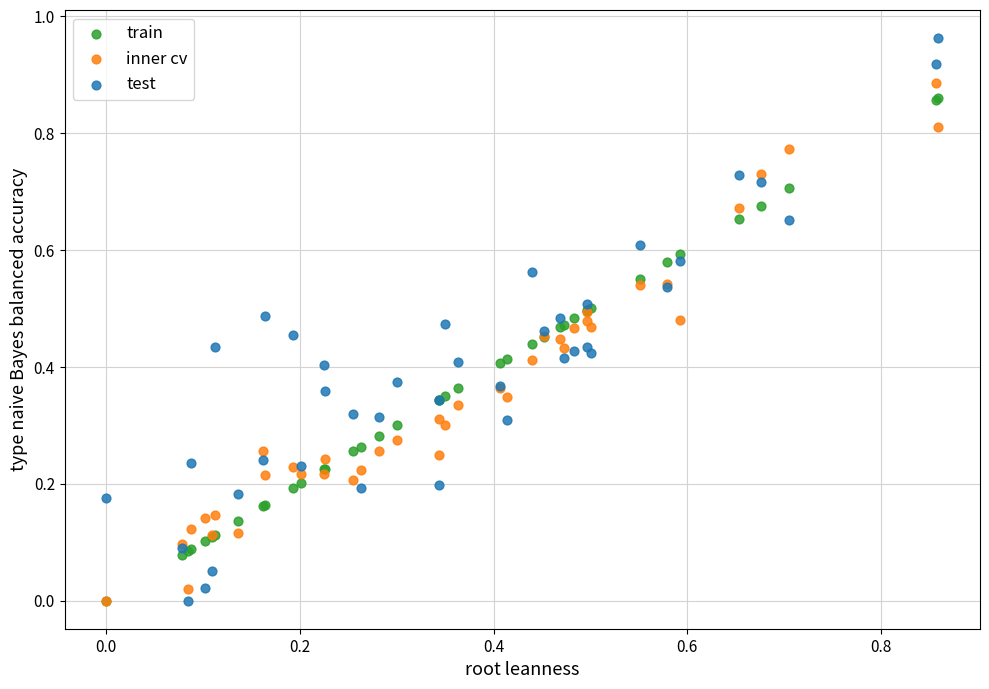

Which series contains the highest Y value?

test